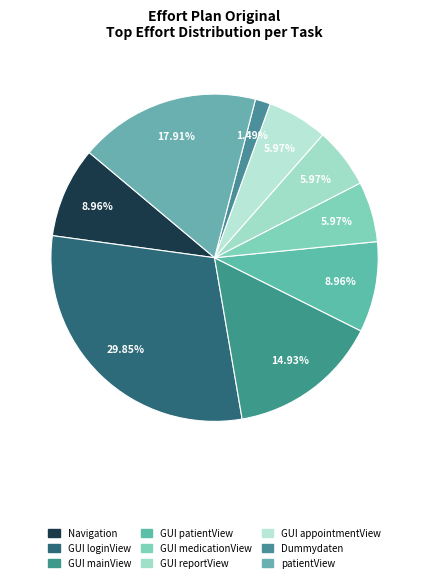

How many segments does this pie chart have?

9